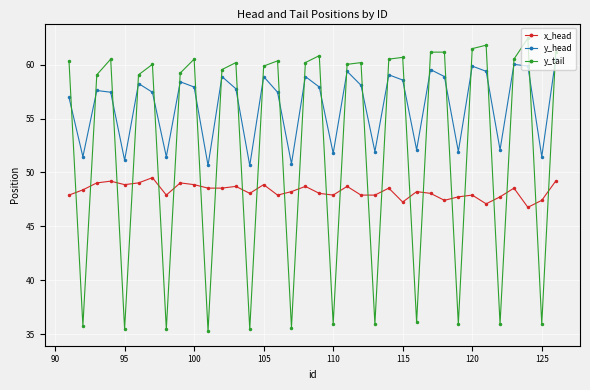

List the series in order of their overall mean, lowest first.

x_head, y_tail, y_head